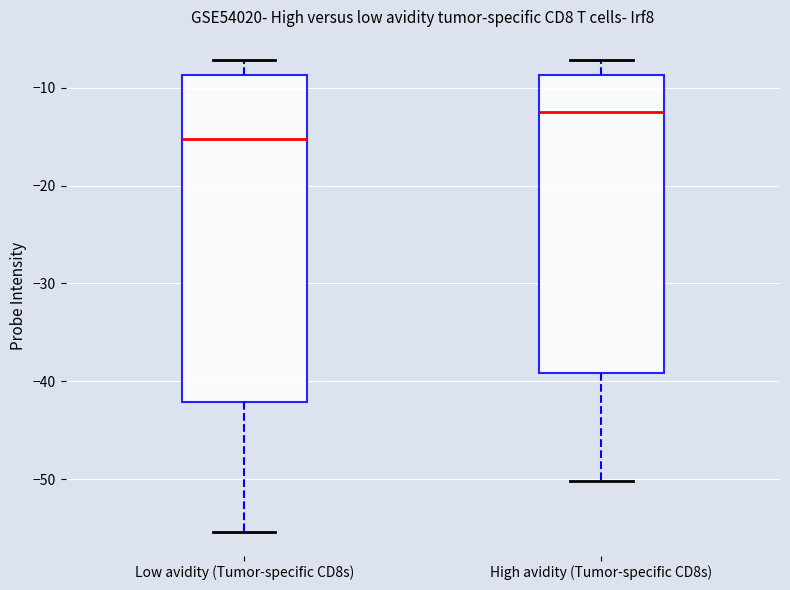

Comparing the boxes themselves (not the whiskers), which one is the tallest?

Low avidity (Tumor-specific CD8s)